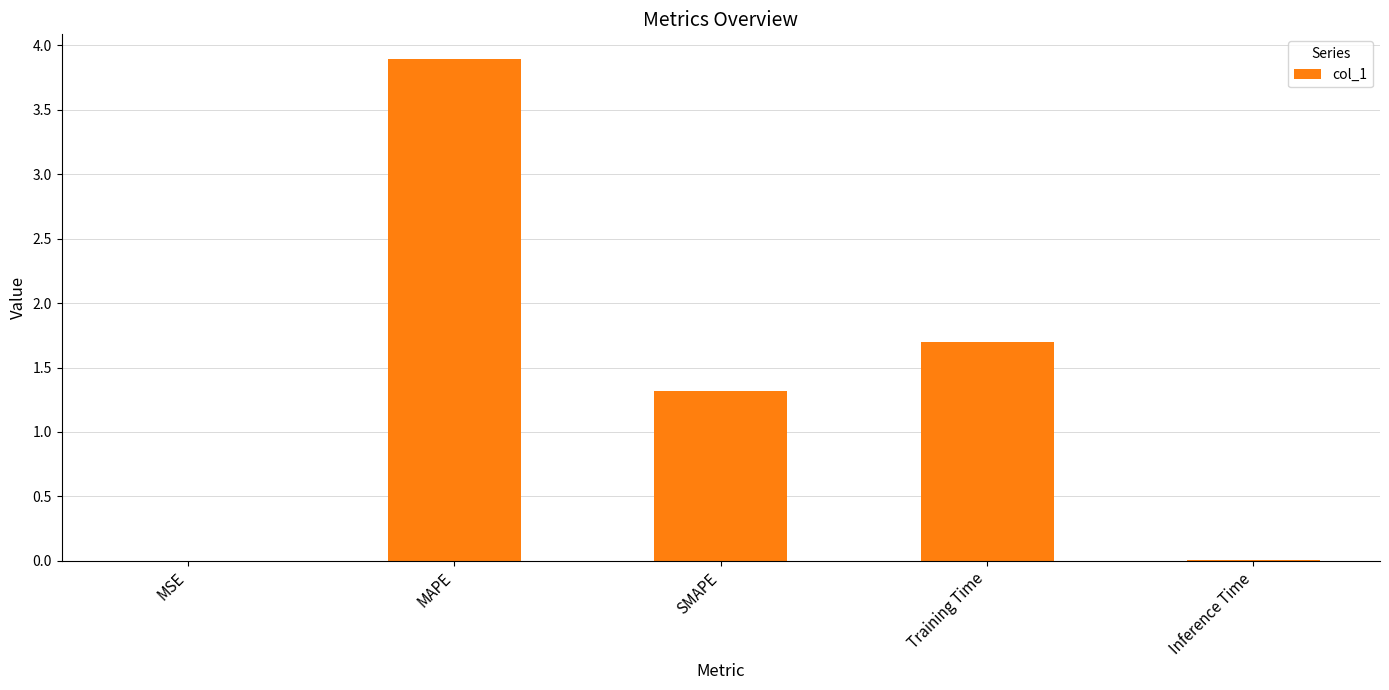

Are the bars grouped side by side (vs. stacked)?

No